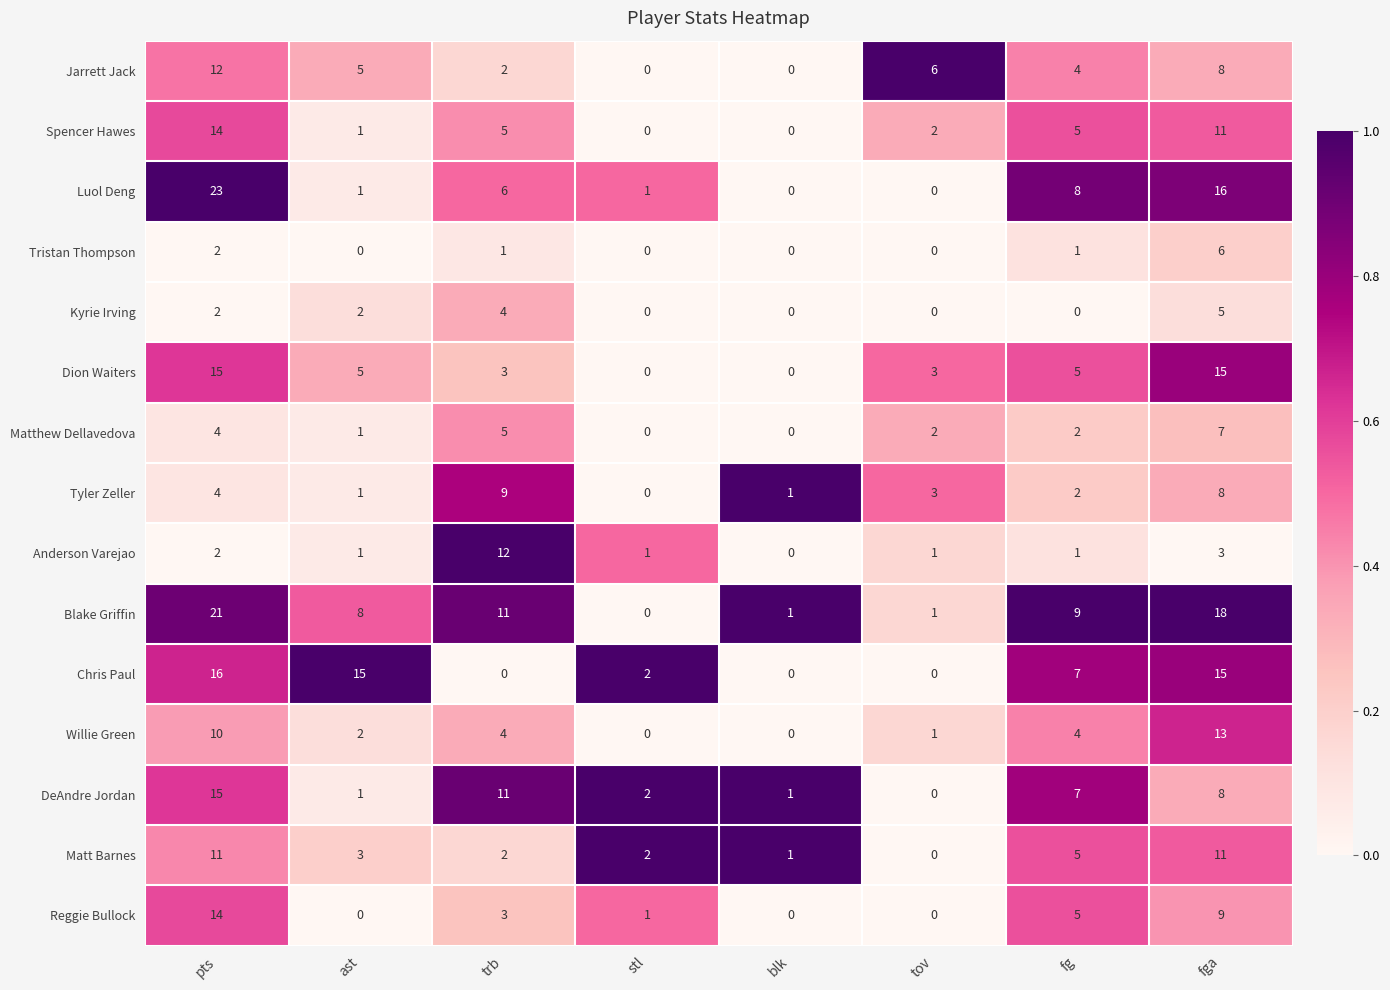

True or false: Luol Deng has a value of 16 at fga.

True